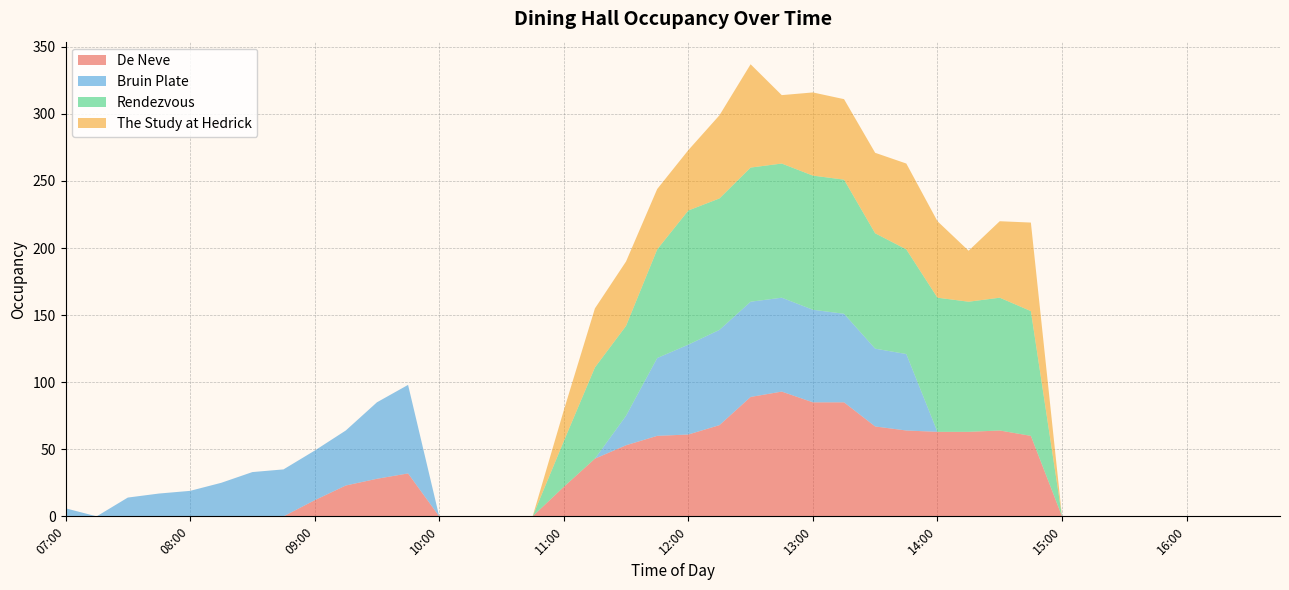

Reading left to right, what are all the values shown in this chart?

De Neve: 0	0	0	0	0	0	0	0	12	23	28	32	0	0	0	0	22	43	53	60	61	68	89	93	85	85	67	64	63	63	64	60	0	0	0	0	0	0	0	0
Bruin Plate: 6	0	14	17	19	25	33	35	37	41	57	66	0	0	0	0	0	0	22	58	67	71	71	70	69	66	58	57	0	0	0	0	0	0	0	0	0	0	0	0
Rendezvous: 0	0	0	0	0	0	0	0	0	0	0	0	0	0	0	0	34	68	67	81	100	98	100	100	100	100	86	78	100	97	99	93	0	0	0	0	0	0	0	0
The Study at Hedrick: 0	0	0	0	0	0	0	0	0	0	0	0	0	0	0	0	23	44	48	45	45	62	77	51	62	60	60	64	57	38	57	66	0	0	0	0	0	0	0	0